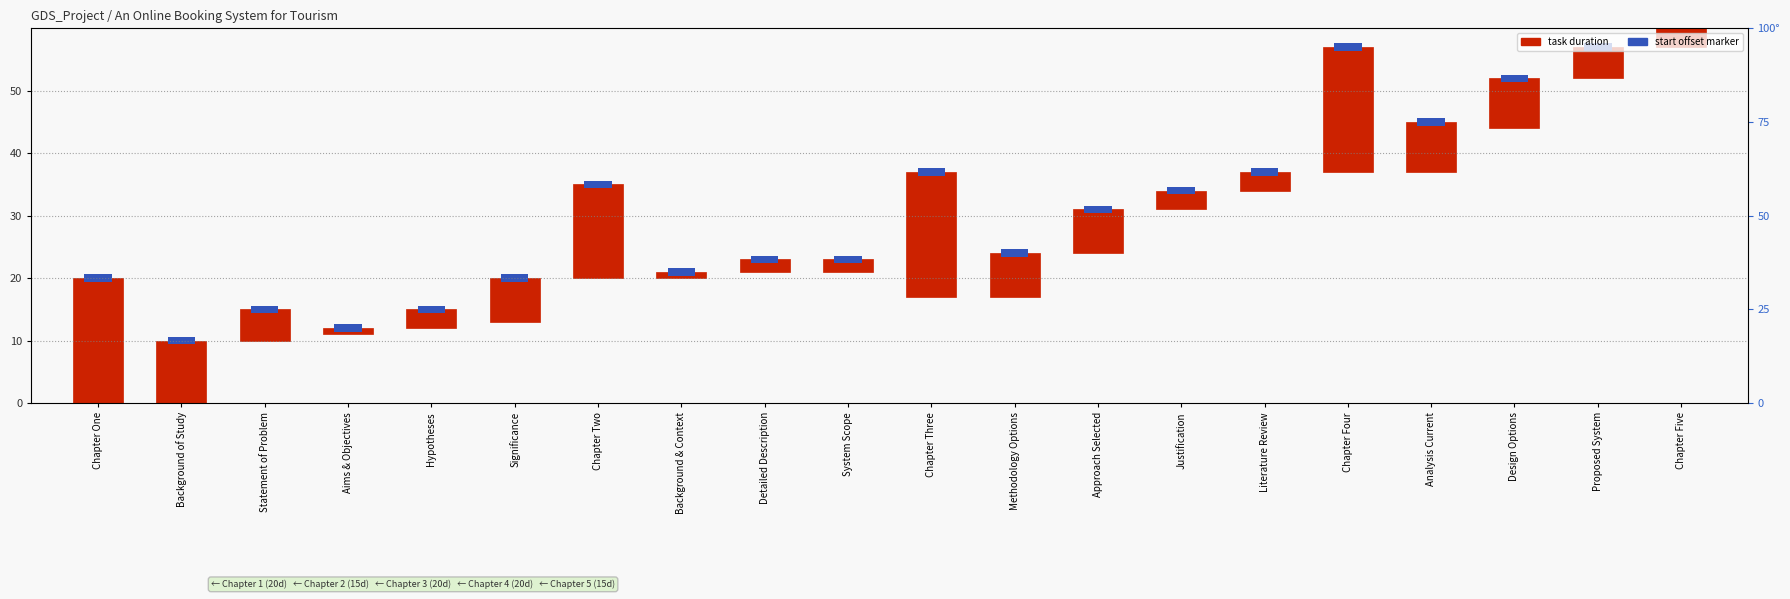

What is the label of the 7th bar from the right?

Justification